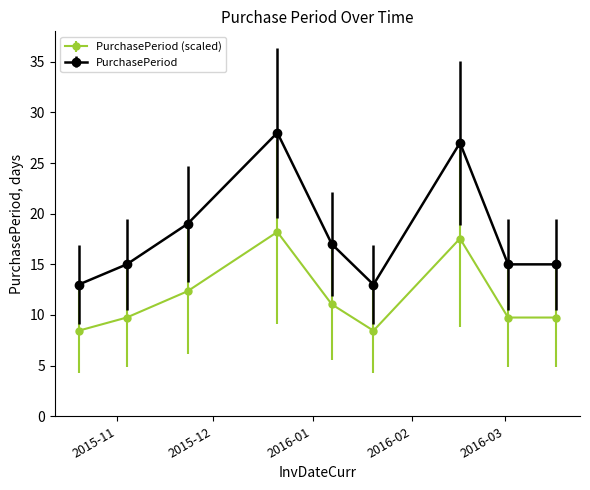

True or false: PurchasePeriod (scaled) has more than 1 points higher than both neighbors.

True